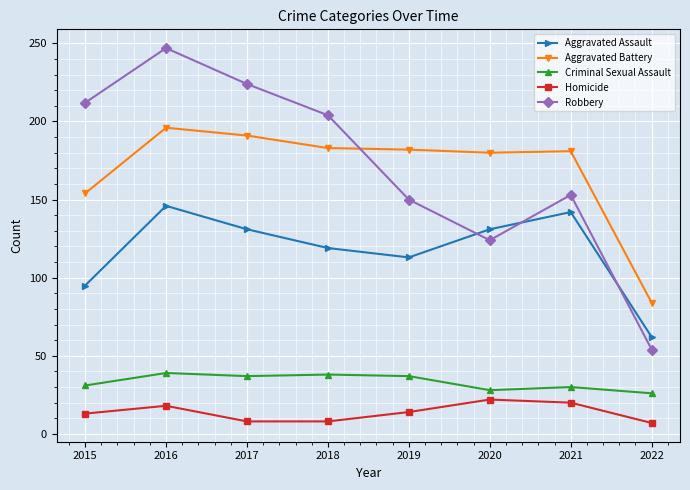

Which series has the largest range (max minus min)?

Robbery